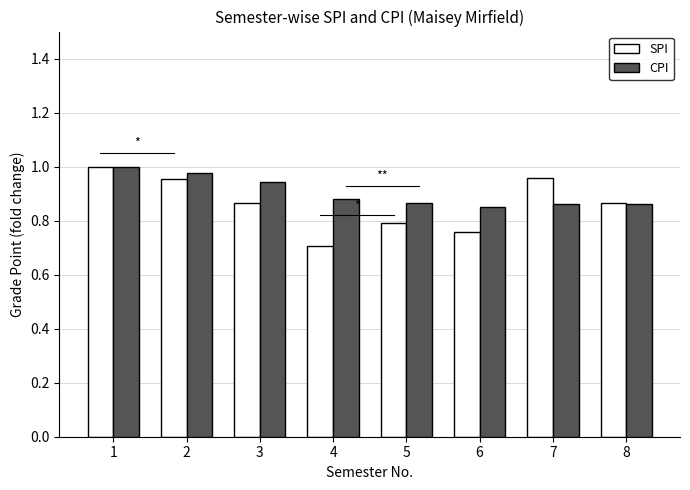

What is the spread (max minus min) of values at 3?

0.1